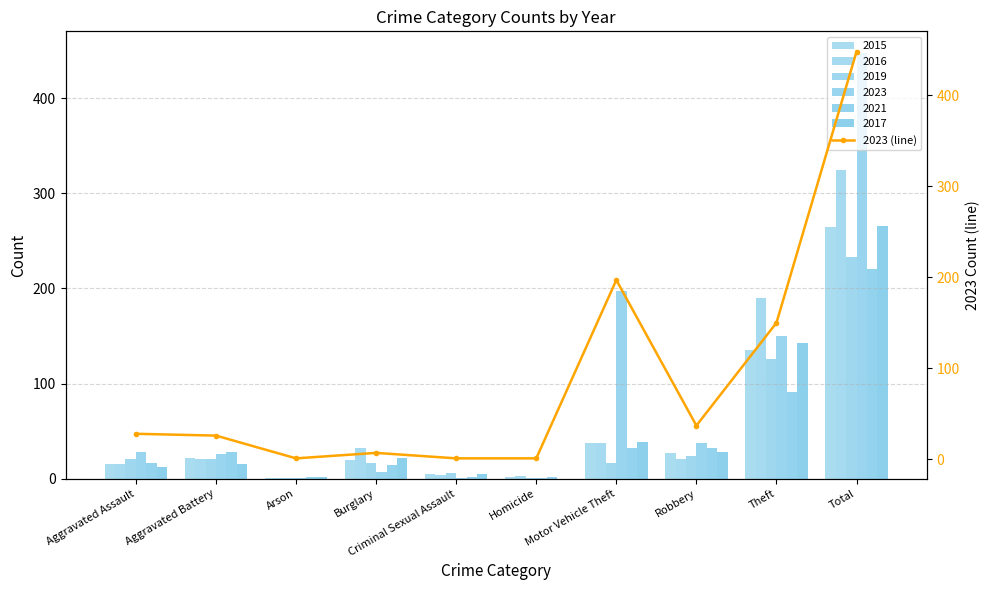

Reading left to right, what are all the values shown in this chart?

28	26	1	7	1	1	197	37	150	448